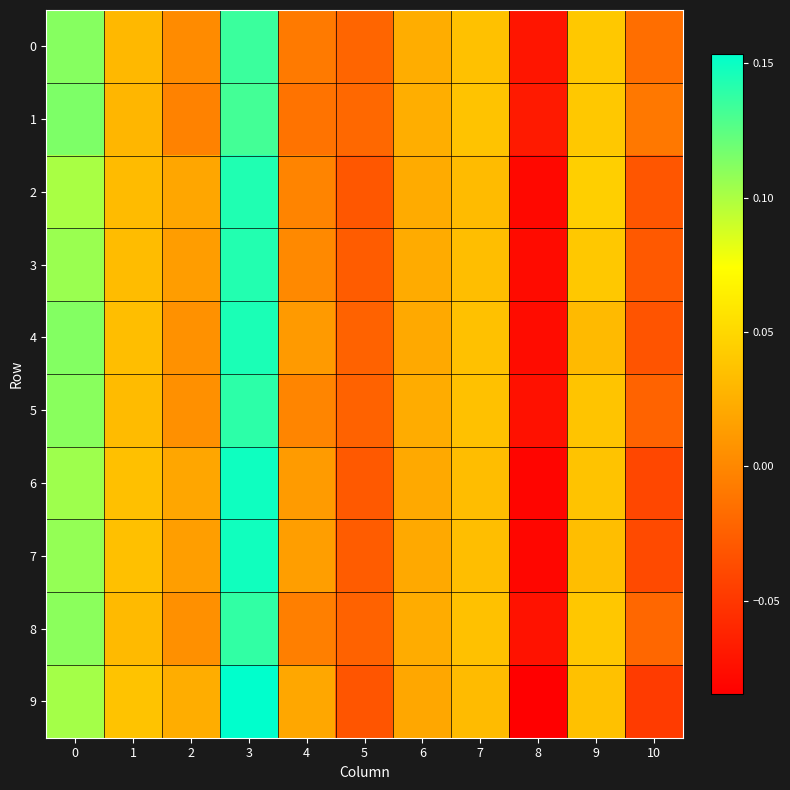

How many series are shown in this chart?

10